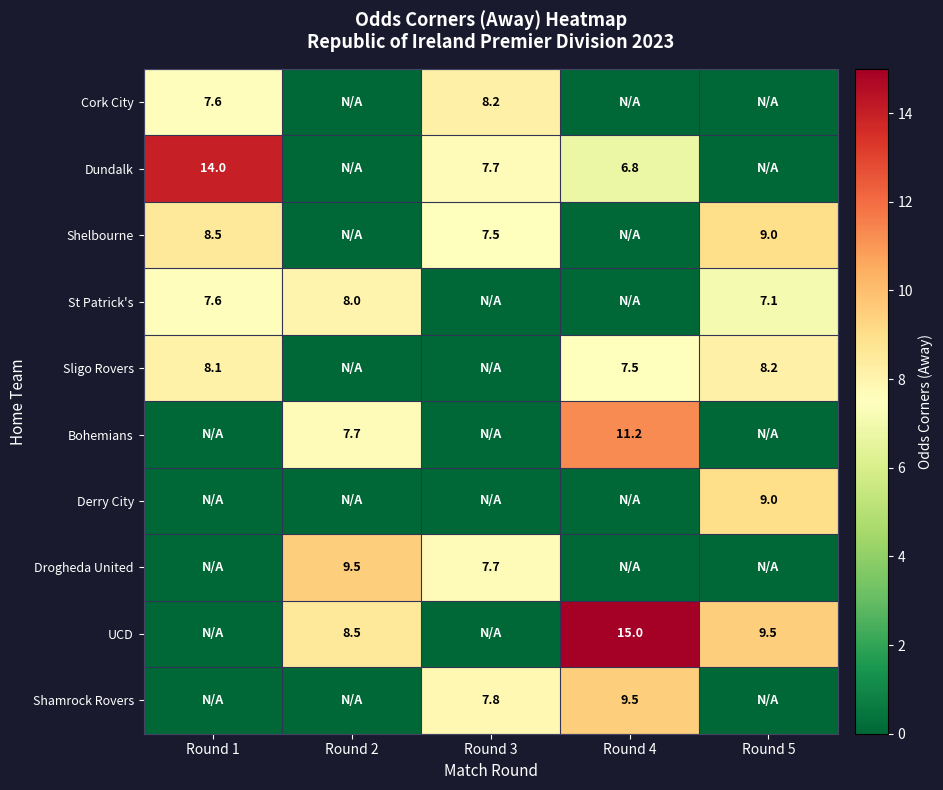

Is it true that St Patrick's equals 11.2 at Round 2?

False